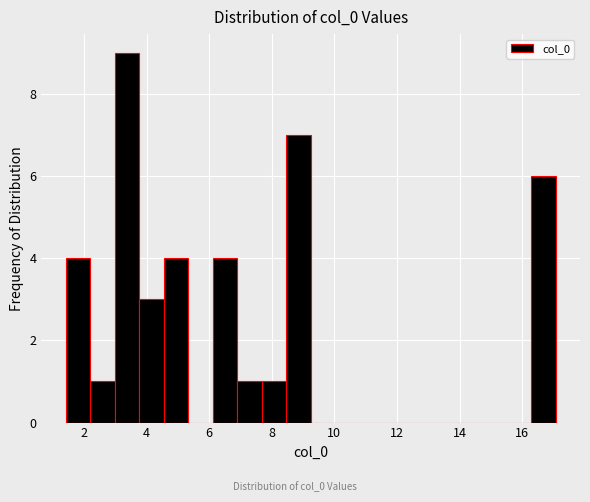

Read against the x-axis, roughly where is the centre of the tallest bar?

3.4